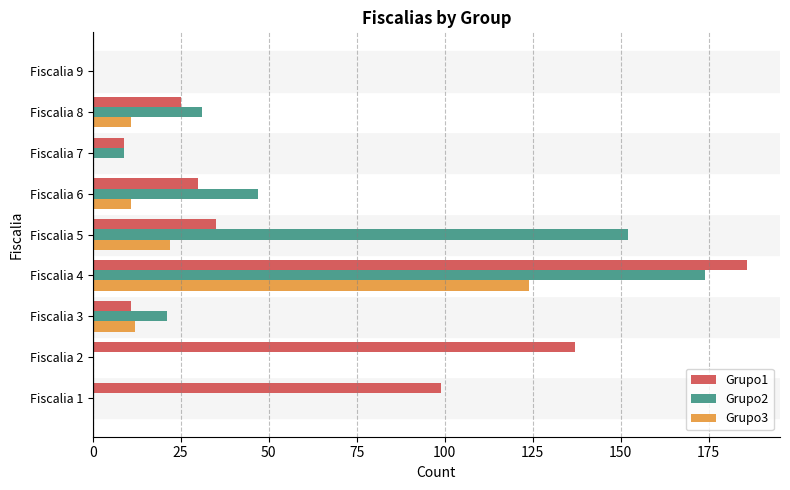

Which series has the widest spread of values?

Grupo1